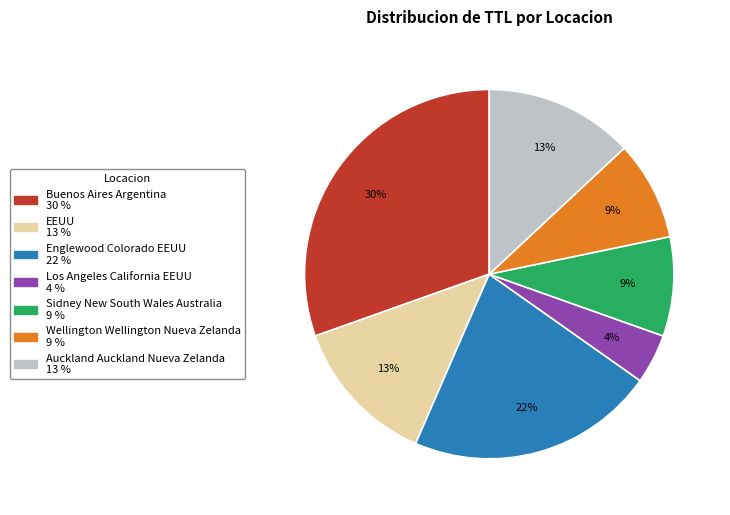

Do EEUU and Wellington Wellington Nueva Zelanda together represent more than half of the pie?

No